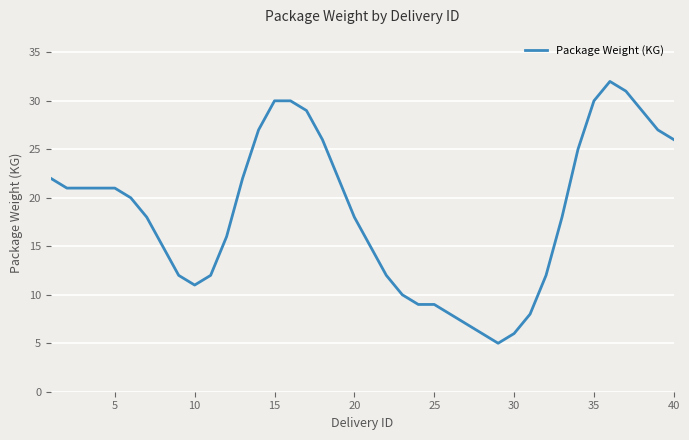

What is the greatest value displayed?

32